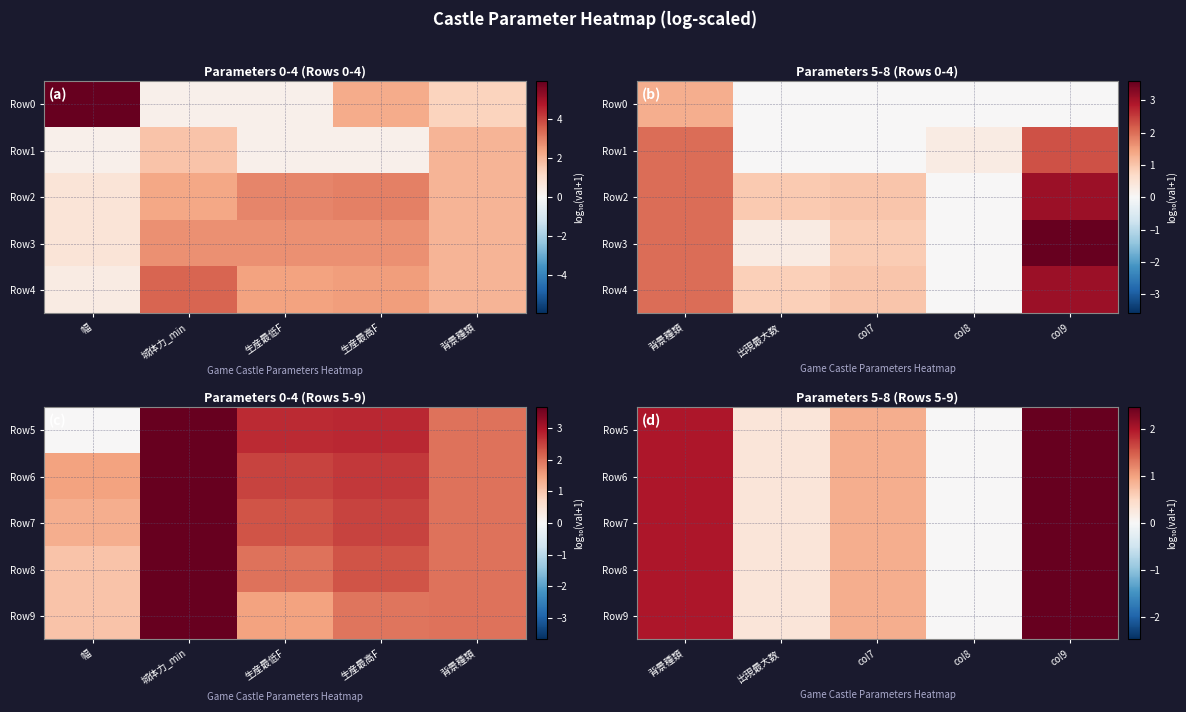

The Row7 series shows 2.5 at col9. True or false?

True